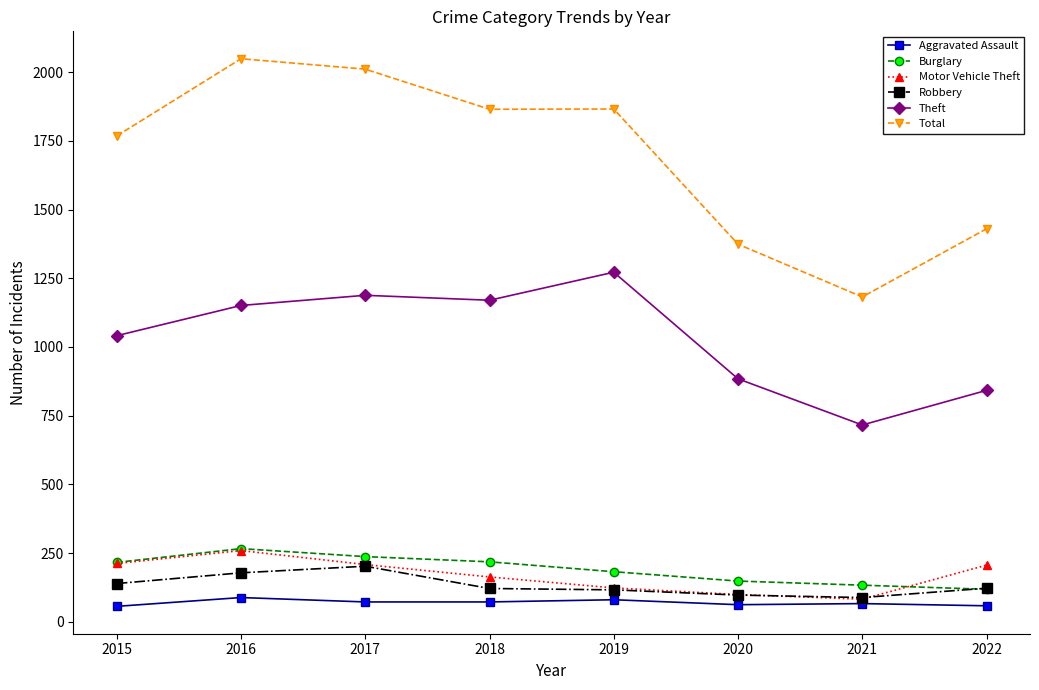

What is the average value of the Theft series?

1033